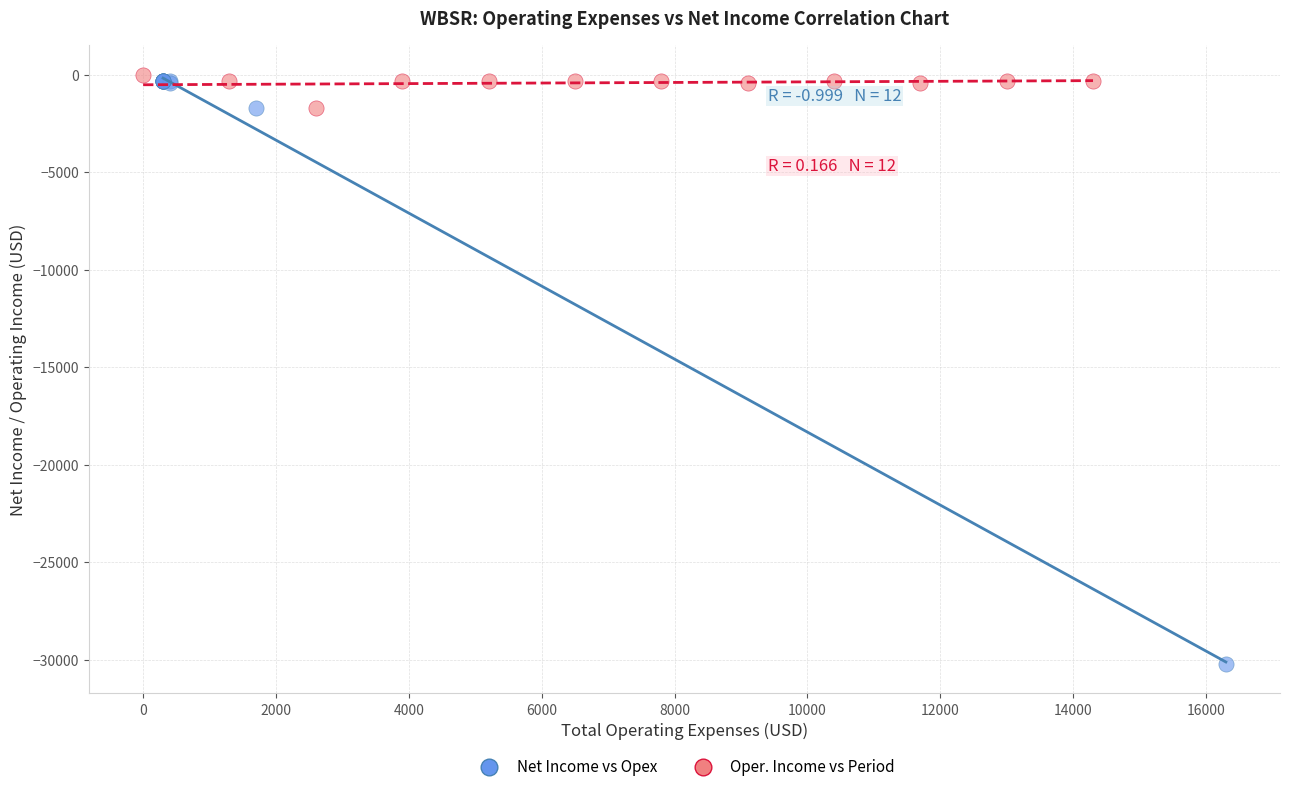

Which series has the largest Y range (max minus min)?

Net Income vs Opex